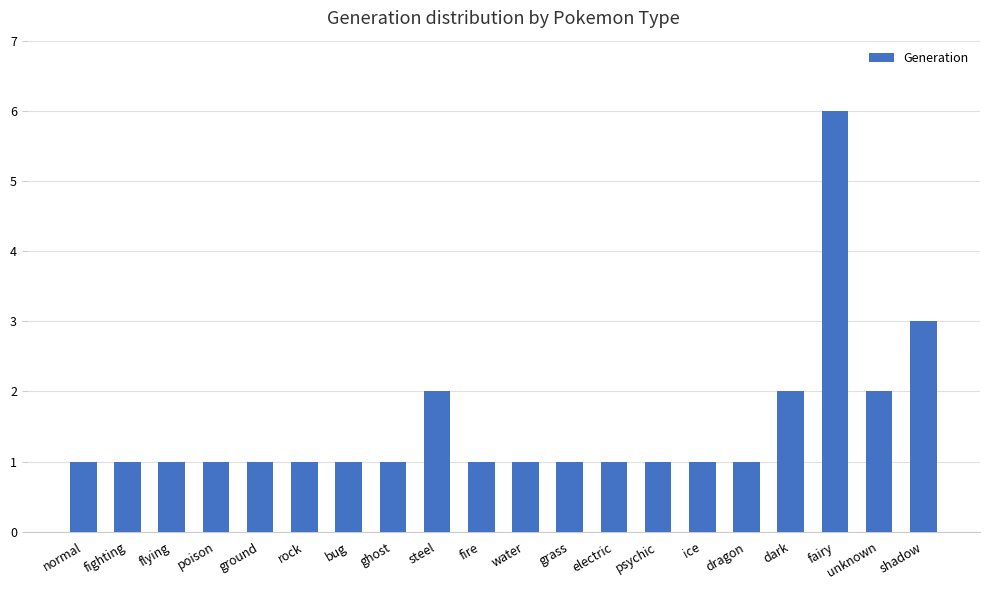

What is the change in value from electric to shadow?

+2